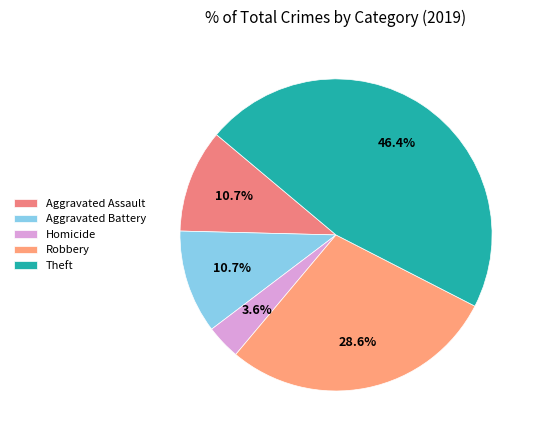

How many segments does this pie chart have?

5